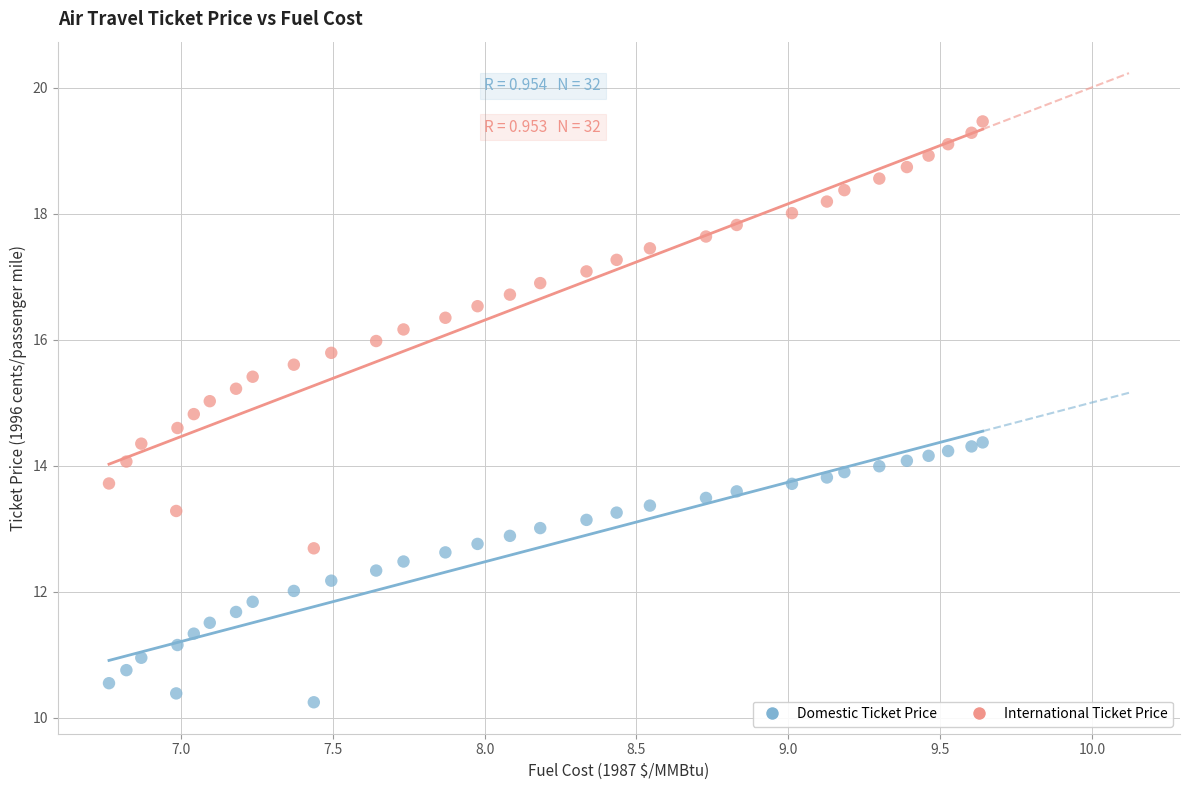

What are all the series names shown in the legend?

Domestic Ticket Price, International Ticket Price